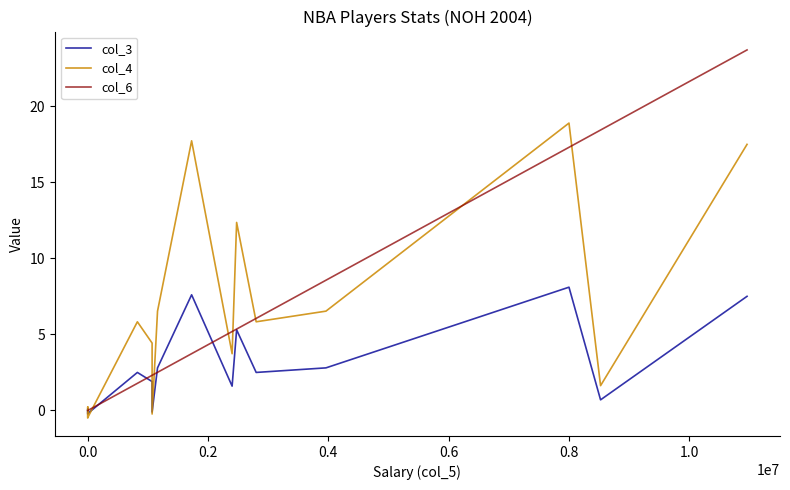

Which series has the largest total across all categories?

col_4